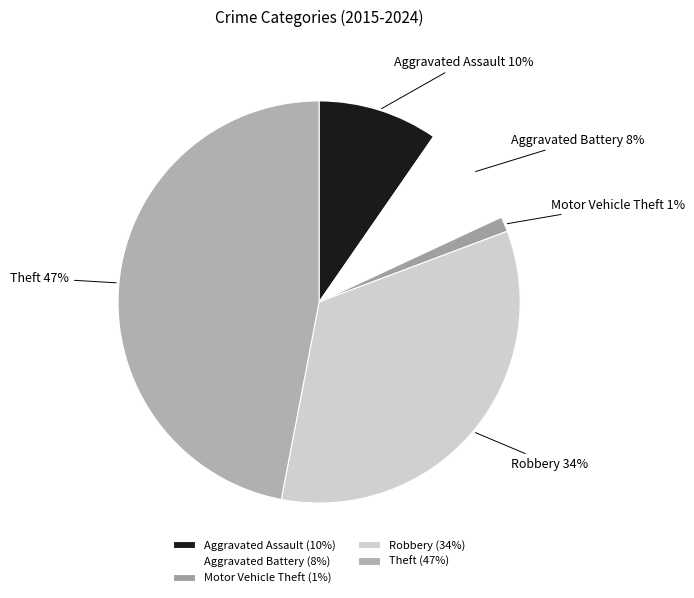

Combined, do Theft and Aggravated Assault account for over 50%?

Yes